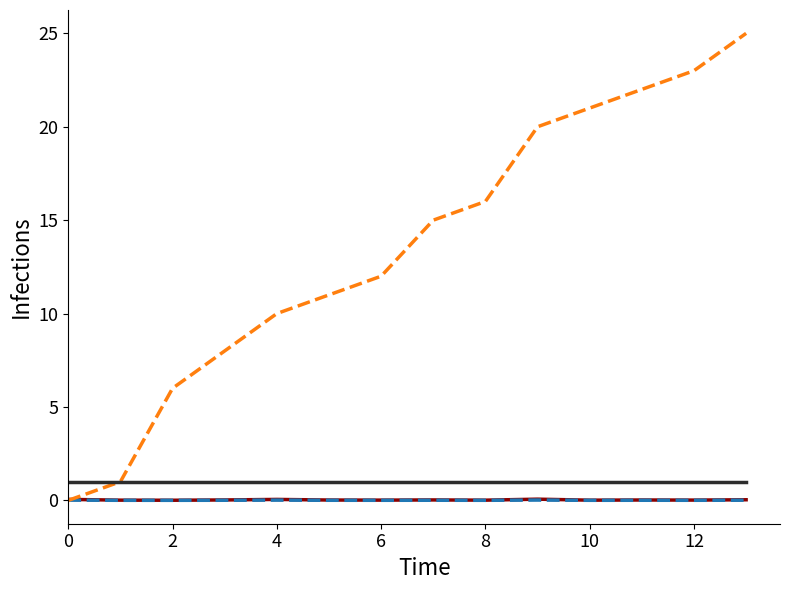

What is the maximum value shown in the chart?

25.0